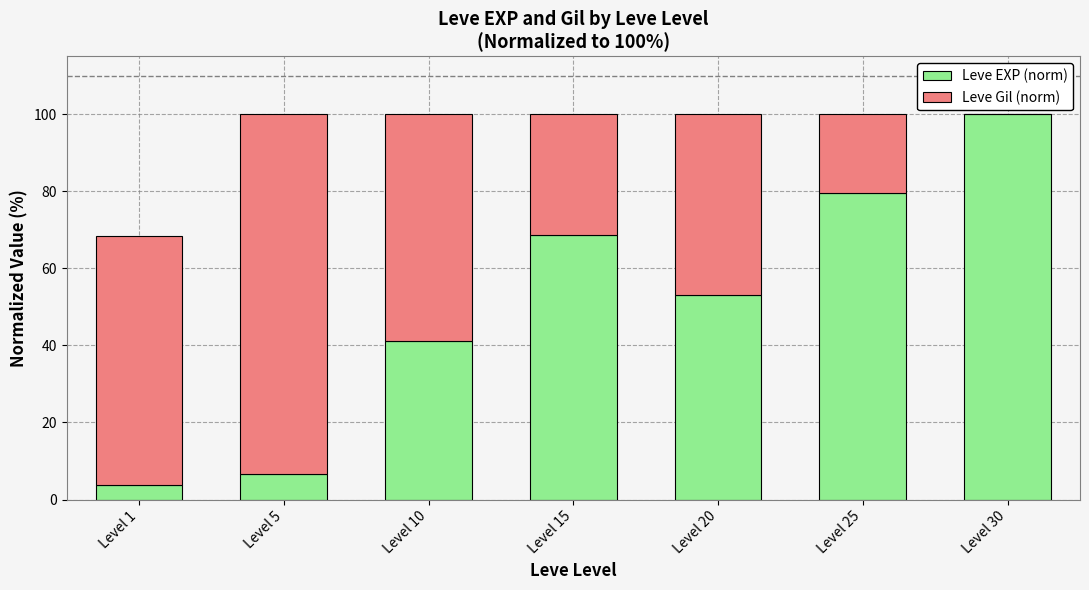

What is the maximum value for Leve EXP (norm)?

100.0